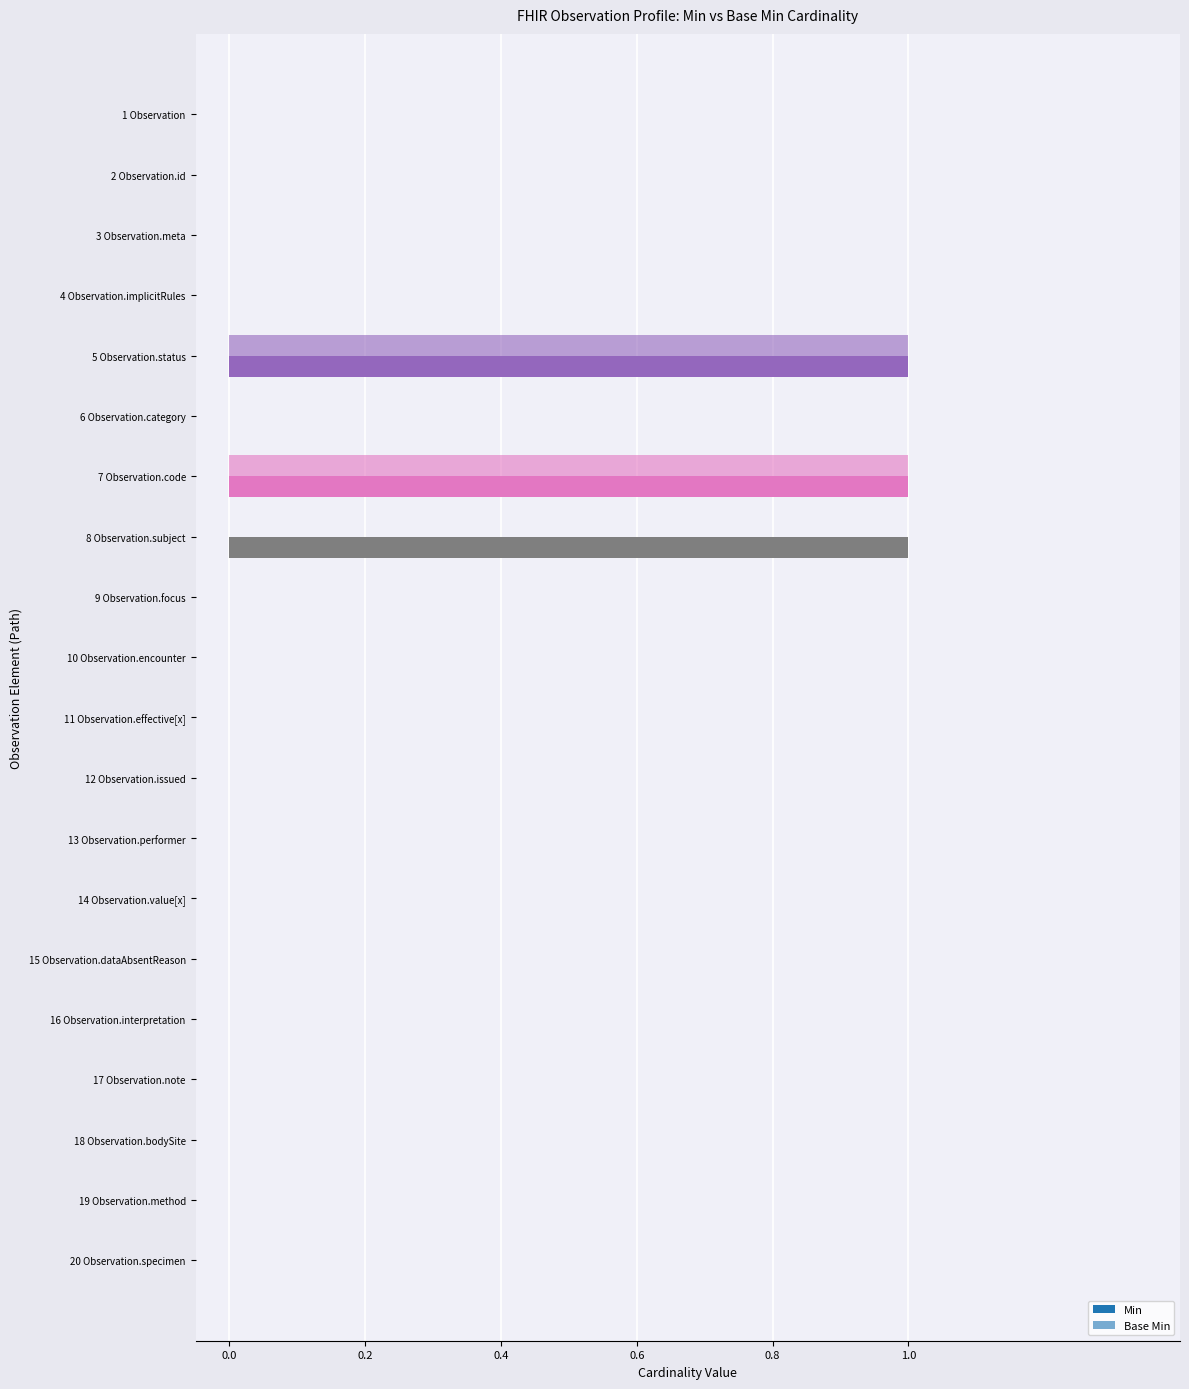

How many categories are shown in the chart?

20